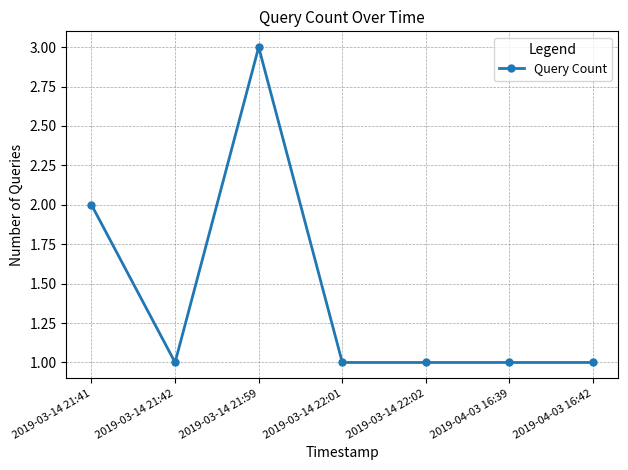

How many lines are shown in the chart?

1